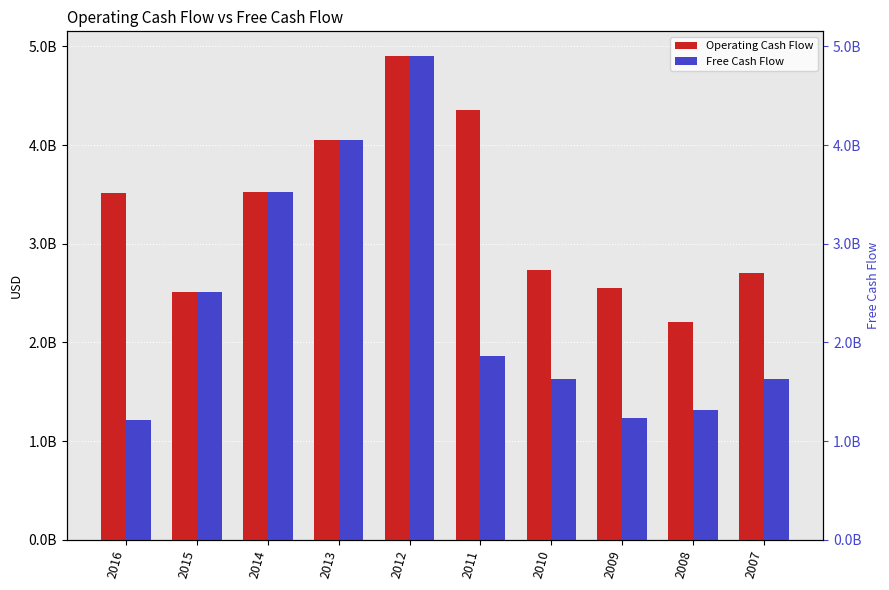

Reading left to right, what are all the values shown in this chart?

Operating Cash Flow: 3513766891.9	2506890830.8	3523927525.3	4056027107.2	4906782332.8	4358238605.9	2730275903.6	2554232491.4	2209250646.0	2699313559.3
Free Cash Flow: 1219273955.8	2506890830.8	3523927525.3	4056027107.2	4906782332.8	1863029490.6	1625693373.5	1236264064.3	1315592592.6	1630790395.5